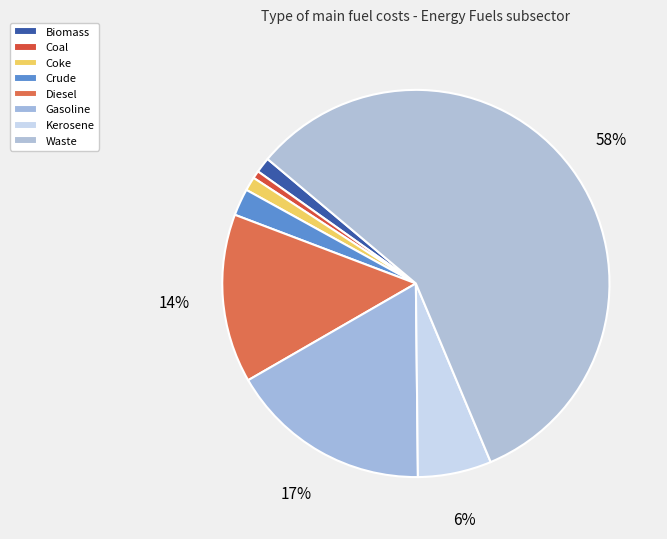

To the nearest percent, what portion does Coke represent?

1%